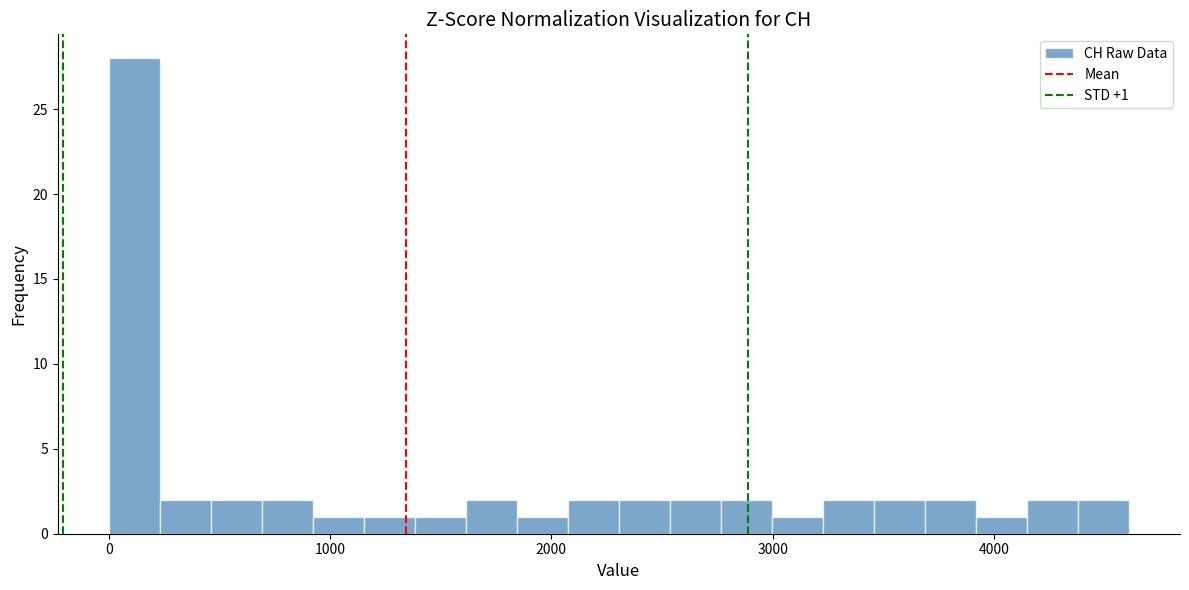

Read against the x-axis, roughly where is the centre of the tallest bar?

100